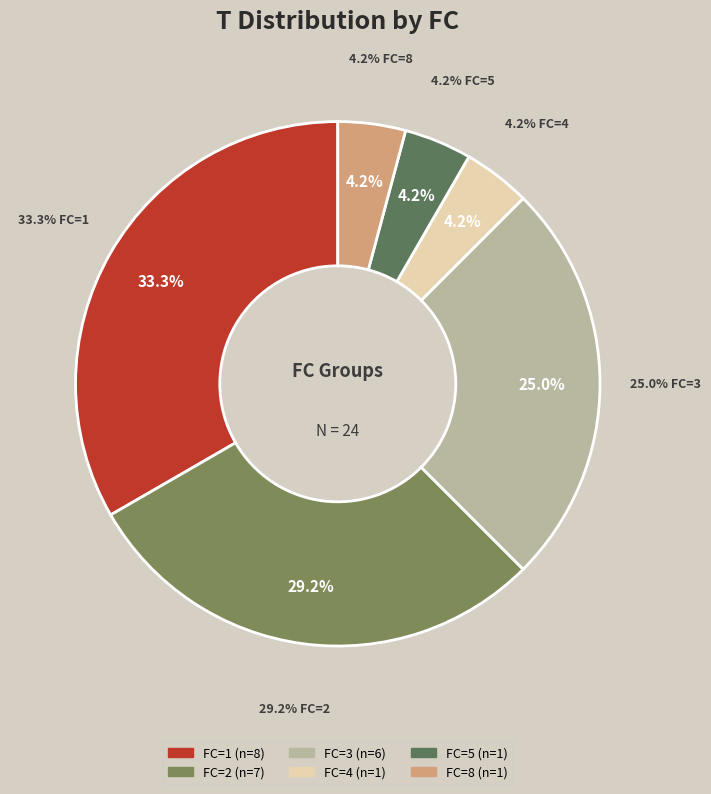

Rank the categories by value from lowest to highest.

FC=4, FC=5, FC=8, FC=3, FC=2, FC=1